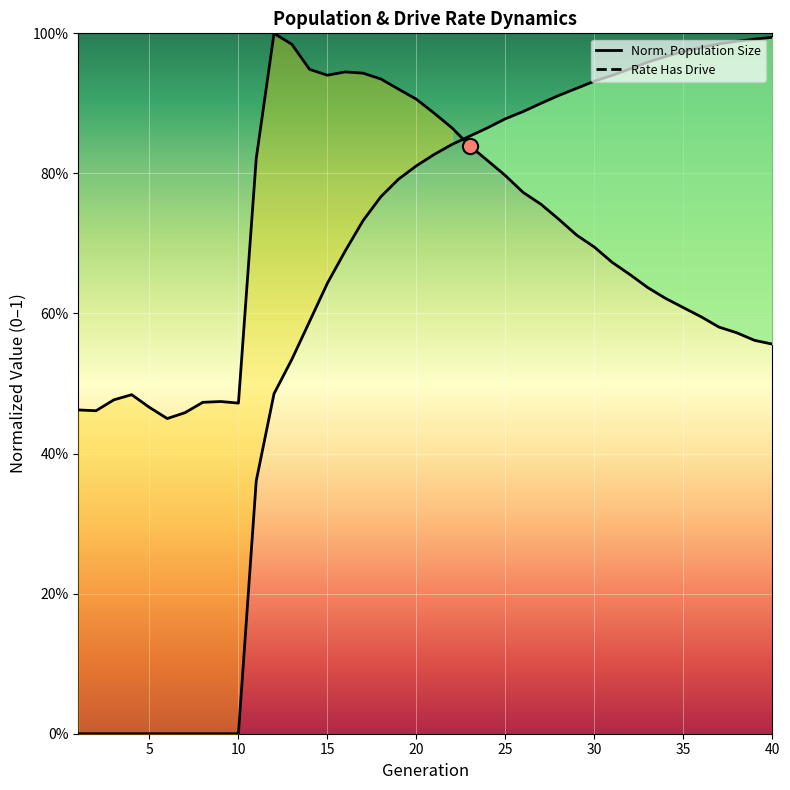

Which series reaches the maximum Y coordinate?

size